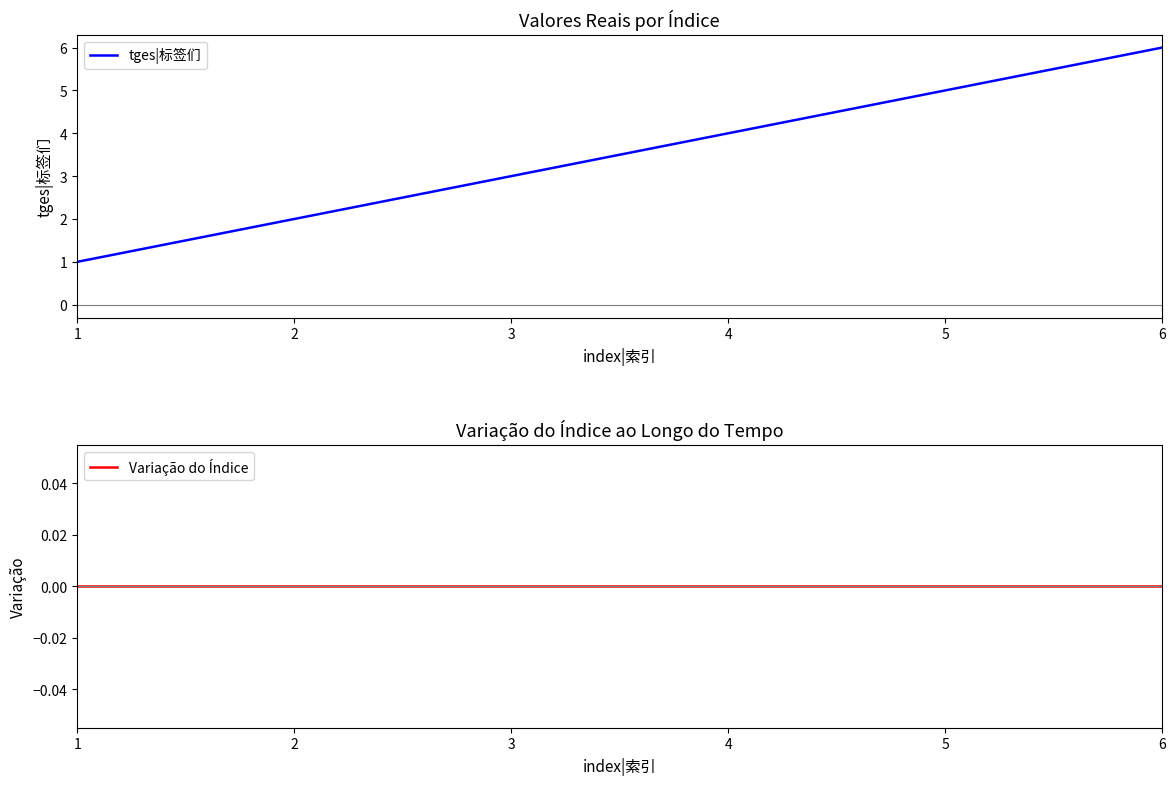

How many data points in tges|标签们 are less than 4?

3